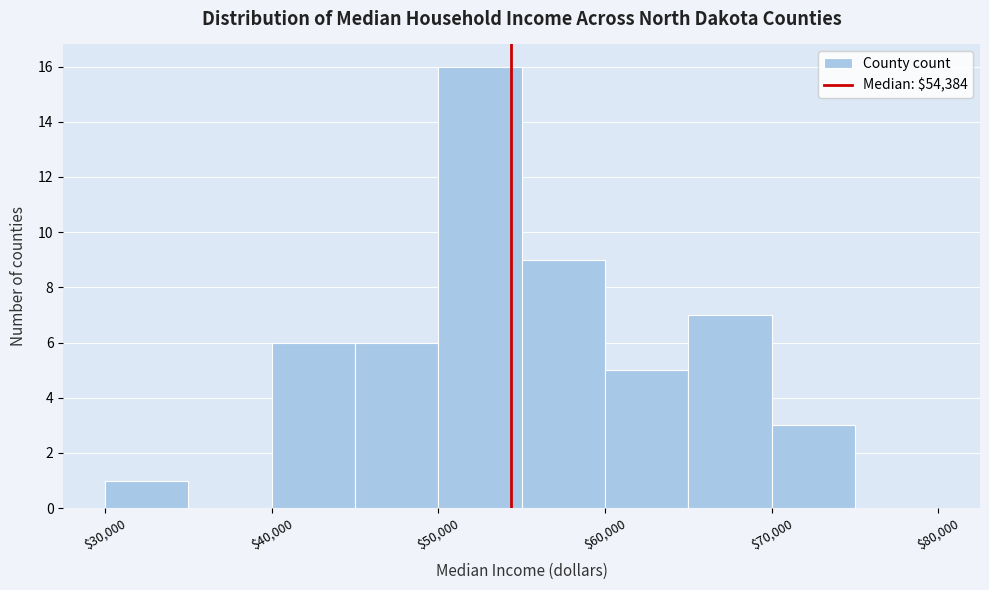

Reading left to right, transcribe this chart: for each bar, give the range it covers on the x-axis and its height. The values are not printed on the chart, so give them approximately, as read against the axis.

30000 to 35000: 1
35000 to 40000: 0
40000 to 45000: 6
45000 to 50000: 6
50000 to 55000: 16
55000 to 60000: 9
60000 to 65000: 5
65000 to 70000: 7
70000 to 75000: 3
75000 to 80000: 0